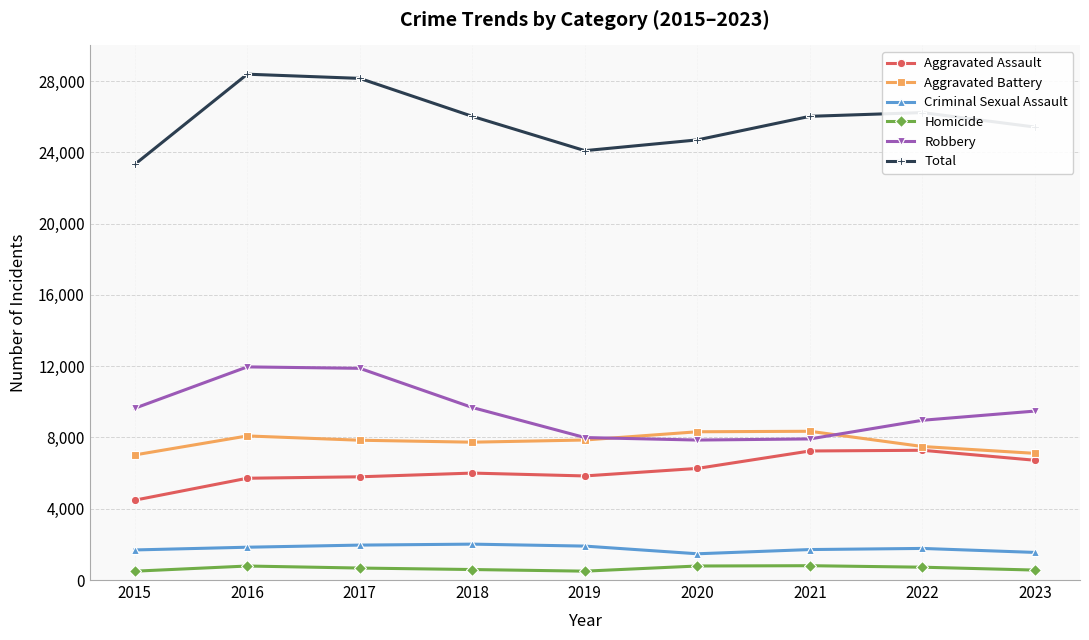

What is the minimum value shown in the chart?

496